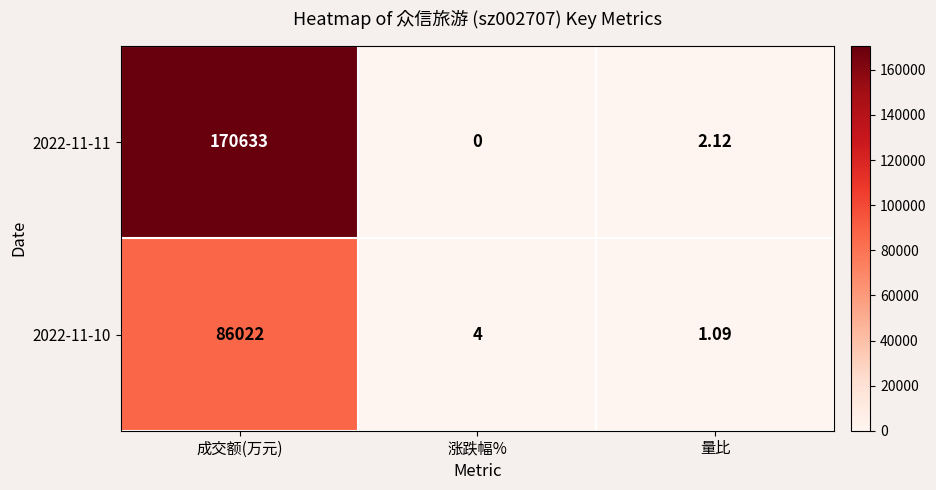

Where is 2022-11-11 nearest to the value 85316?

量比